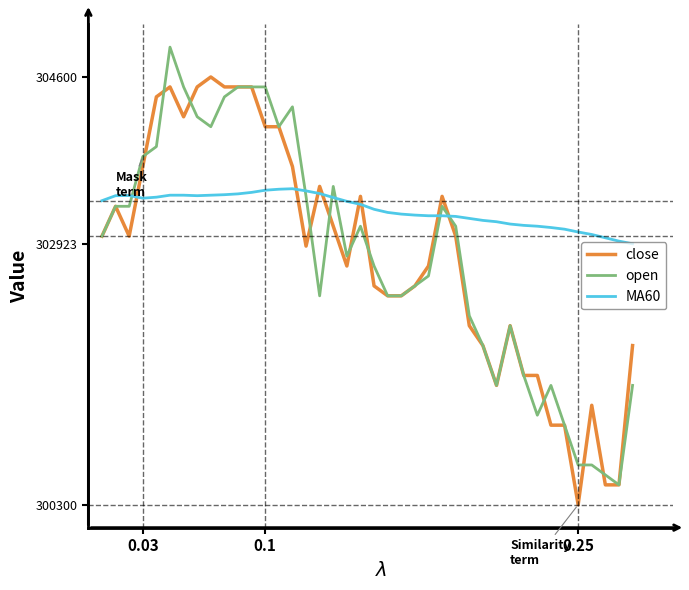

What is the greatest value displayed?

304900.0